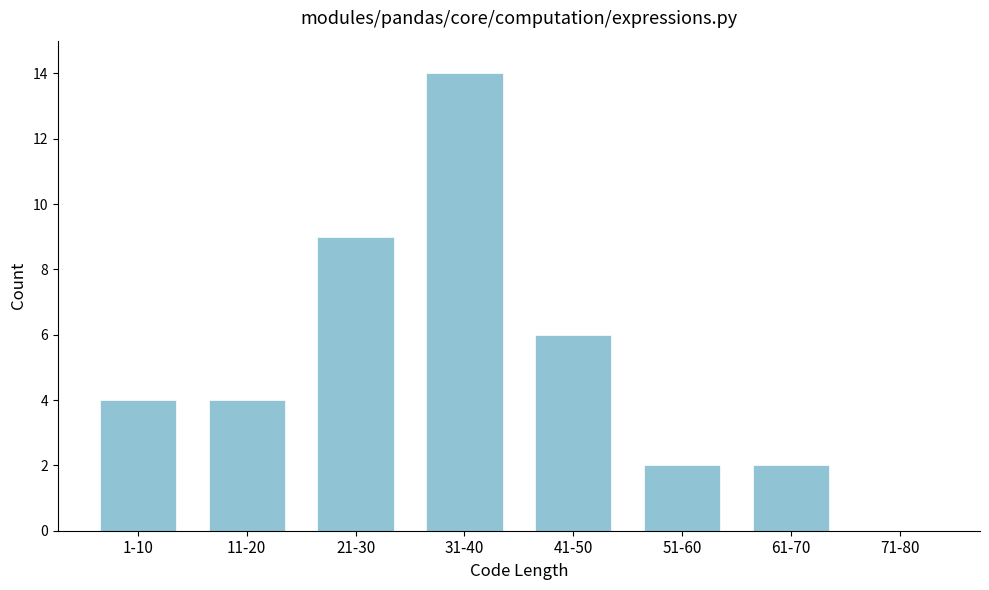

Reading left to right, what are all the values shown in this chart?

1-10=4	11-20=4	21-30=9	31-40=14	41-50=6	51-60=2	61-70=2	71-80=0